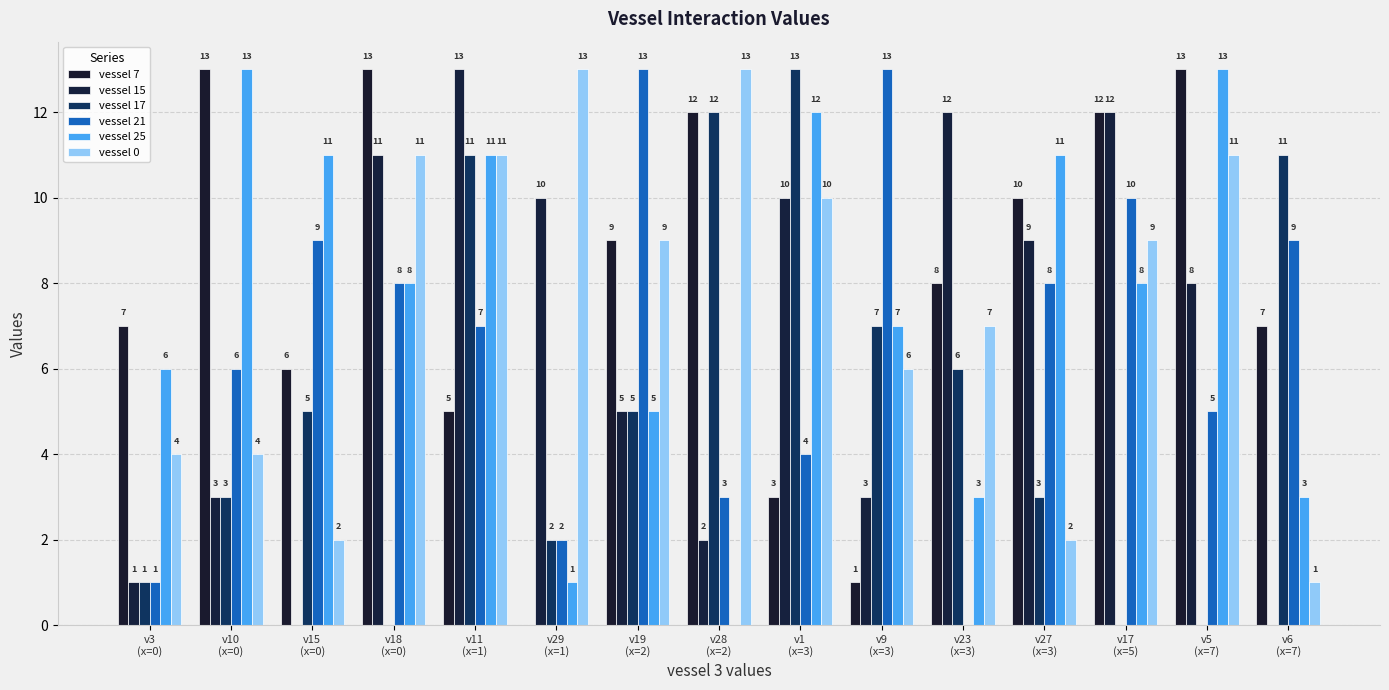

Reading left to right, list all the values displayed in this chart.

vessel 7: 7	13	6	13	5	0	9	12	3	1	8	10	12	13	7
vessel 15: 1	3	0	11	13	10	5	2	10	3	12	9	12	8	0
vessel 17: 1	3	5	0	11	2	5	12	13	7	6	3	0	0	11
vessel 21: 1	6	9	8	7	2	13	3	4	13	0	8	10	5	9
vessel 25: 6	13	11	8	11	1	5	0	12	7	3	11	8	13	3
vessel 0: 4	4	2	11	11	13	9	13	10	6	7	2	9	11	1